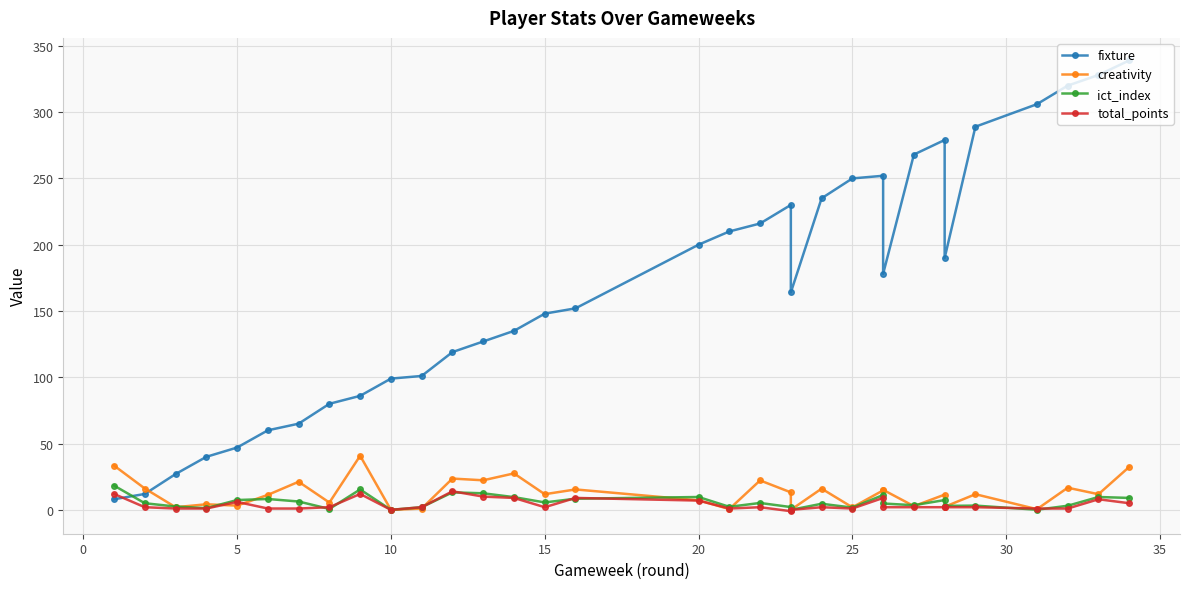

How many interior local peaks does the creativity series have?

12